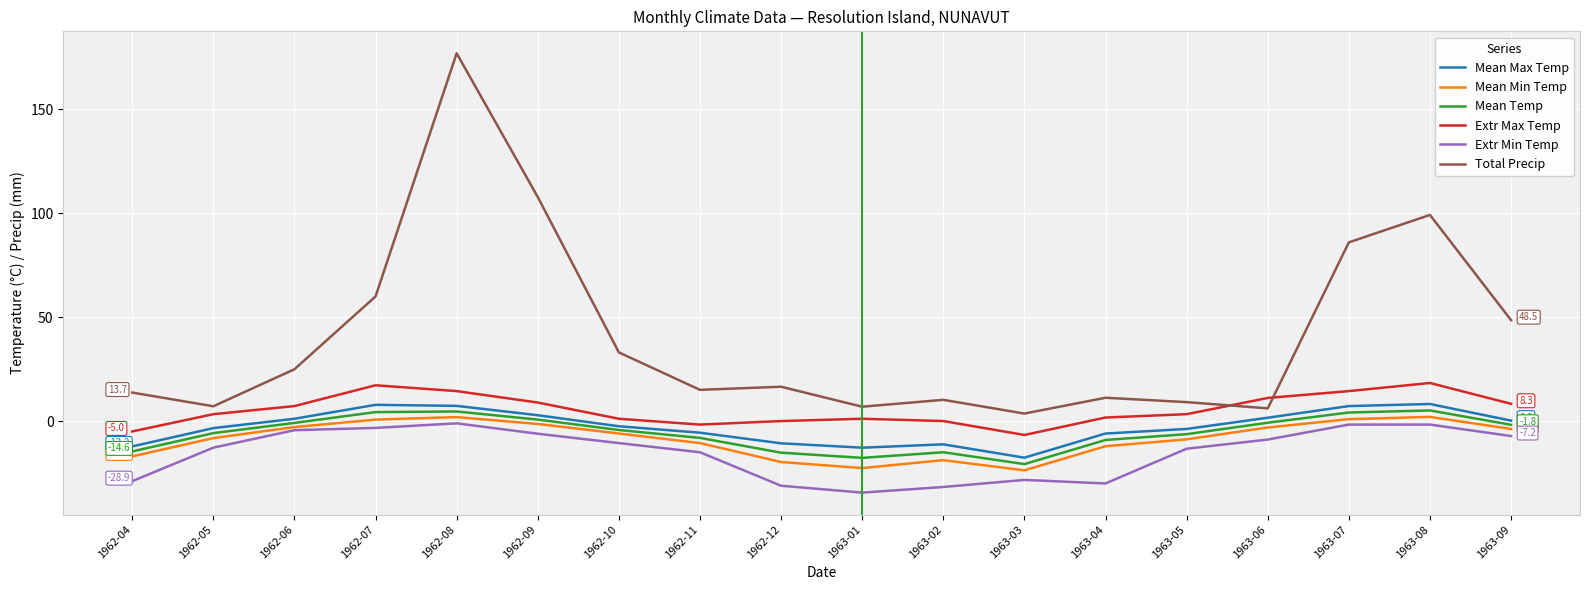

Which series has the largest total across all categories?

Total Precip